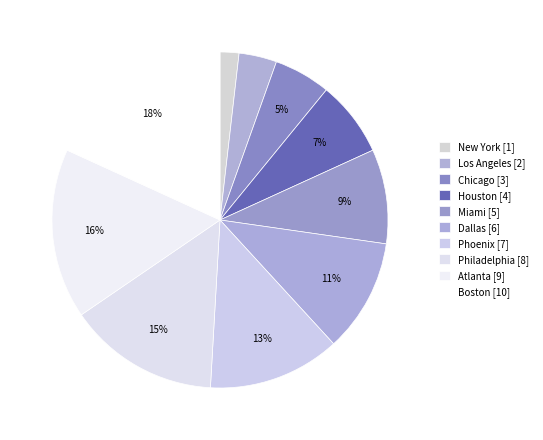

To the nearest percent, what percentage of the pie is Dallas?

11%